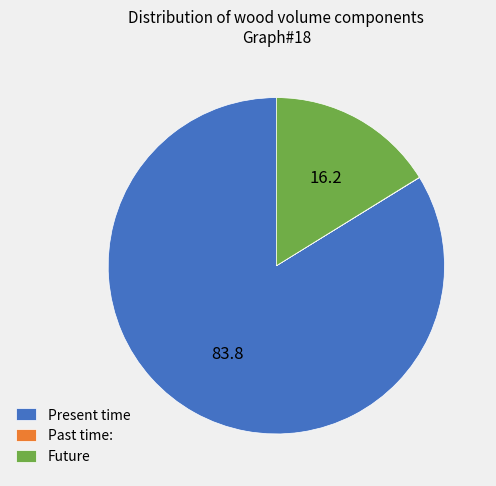

The Present time slice represents 84% of the pie. True or false?

True